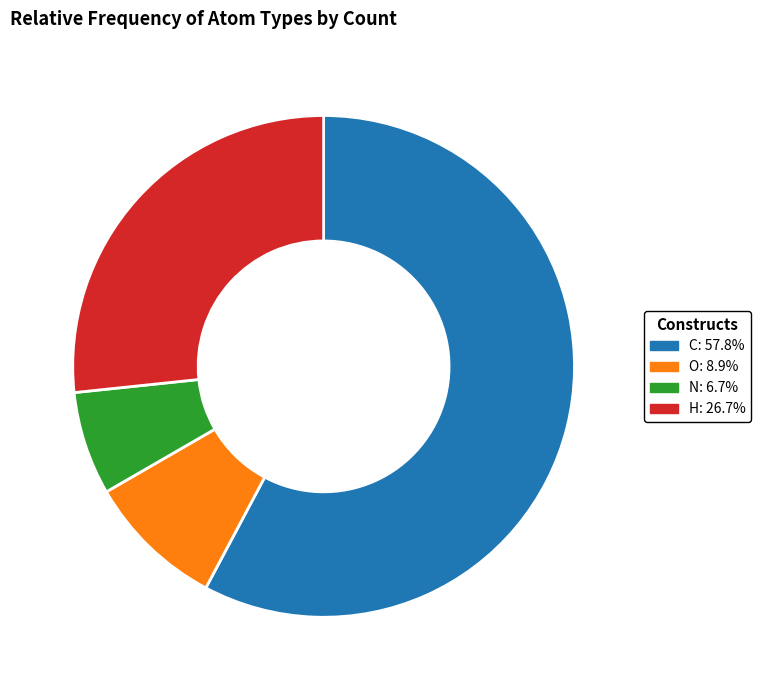

Rank the categories by value from lowest to highest.

N, O, H, C